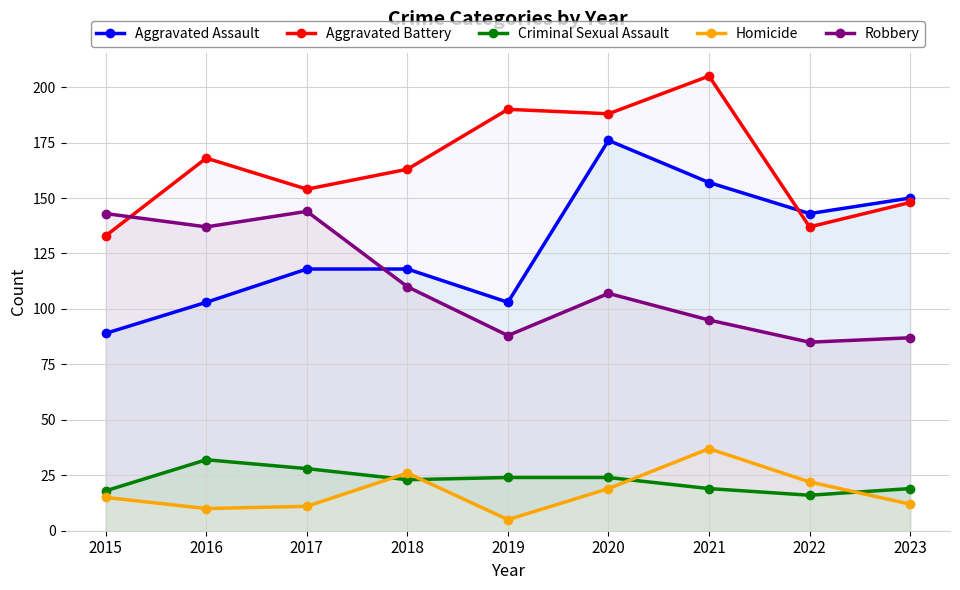

Count the number of categories in the chart.

9